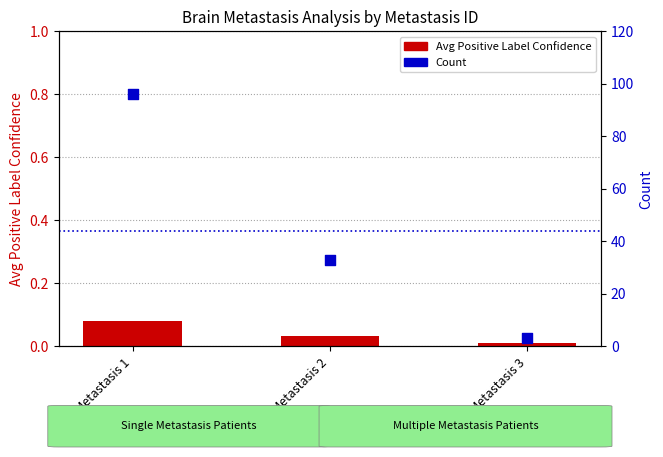

Which series reaches the maximum Y coordinate?

Count